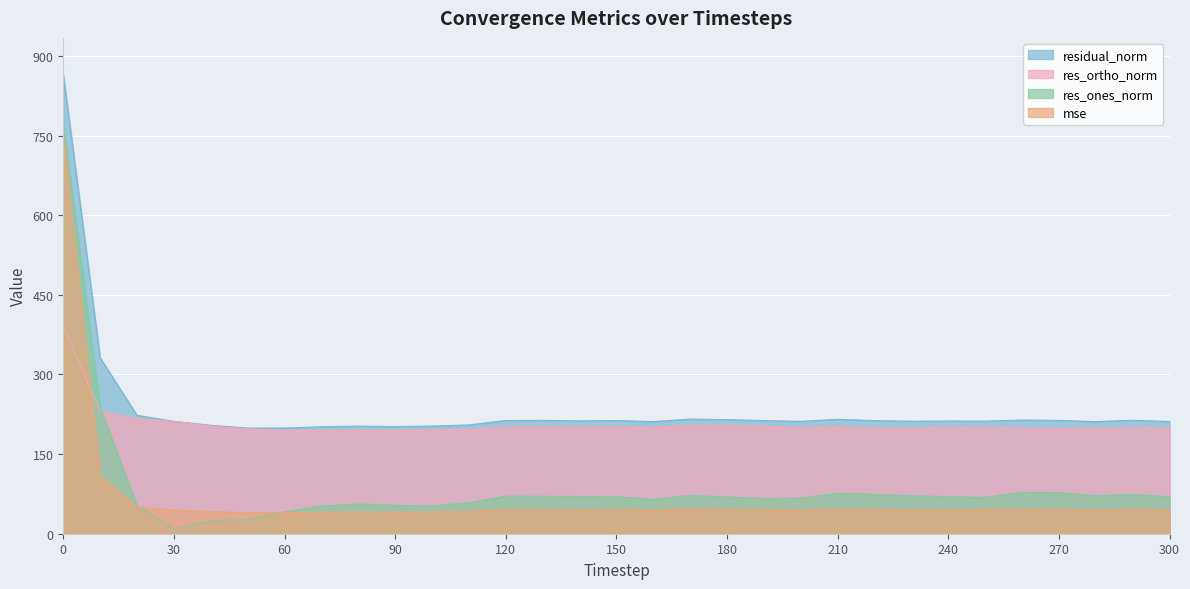

True or false: res_ones_norm and residual_norm cross at least once.

False